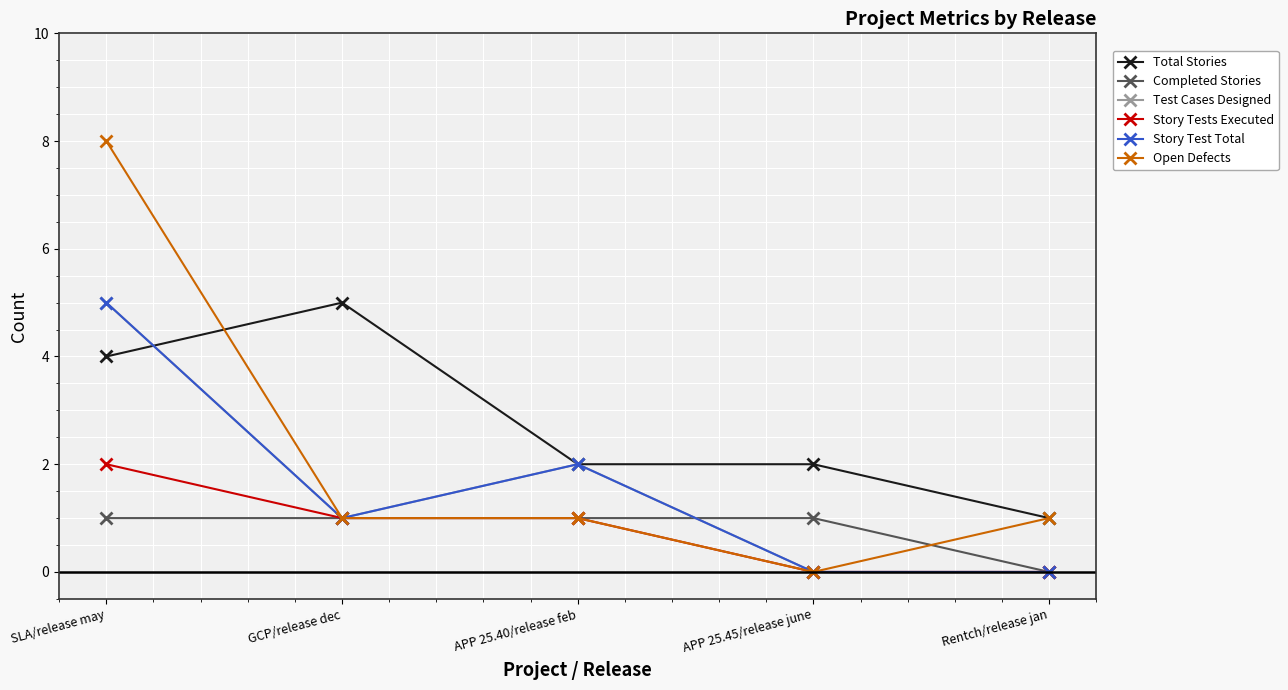

Is this an area chart (filled region under the line)?

No